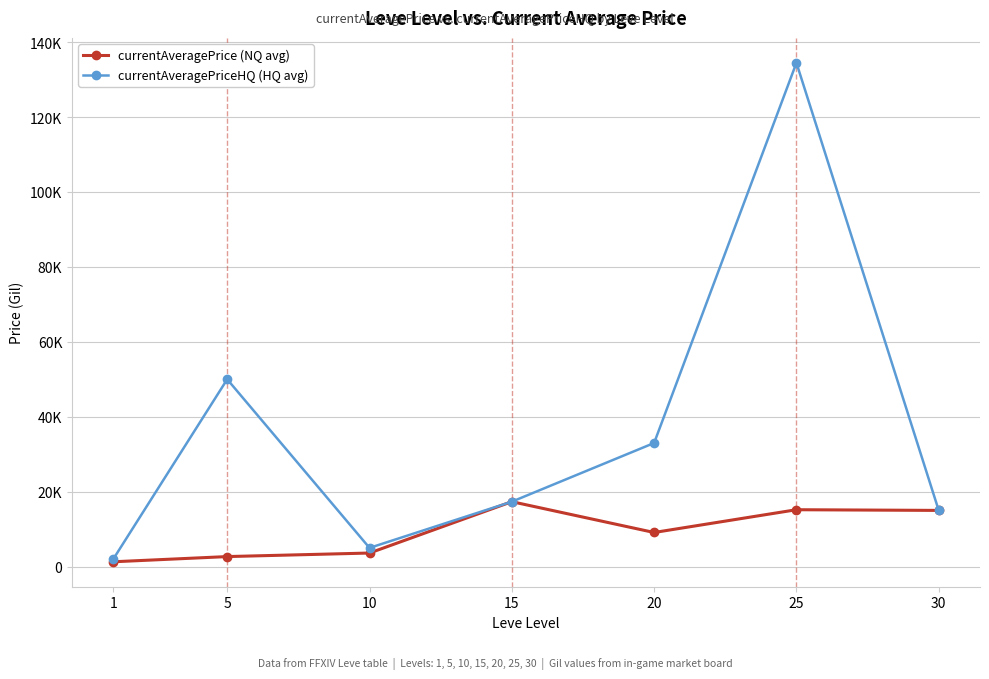

At how many categories does at least one series exceed 46344?

2